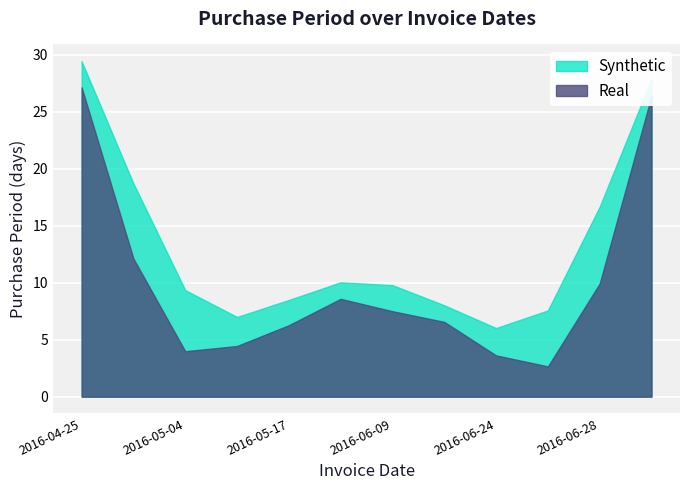

What position from the right is 2016-06-28?

2